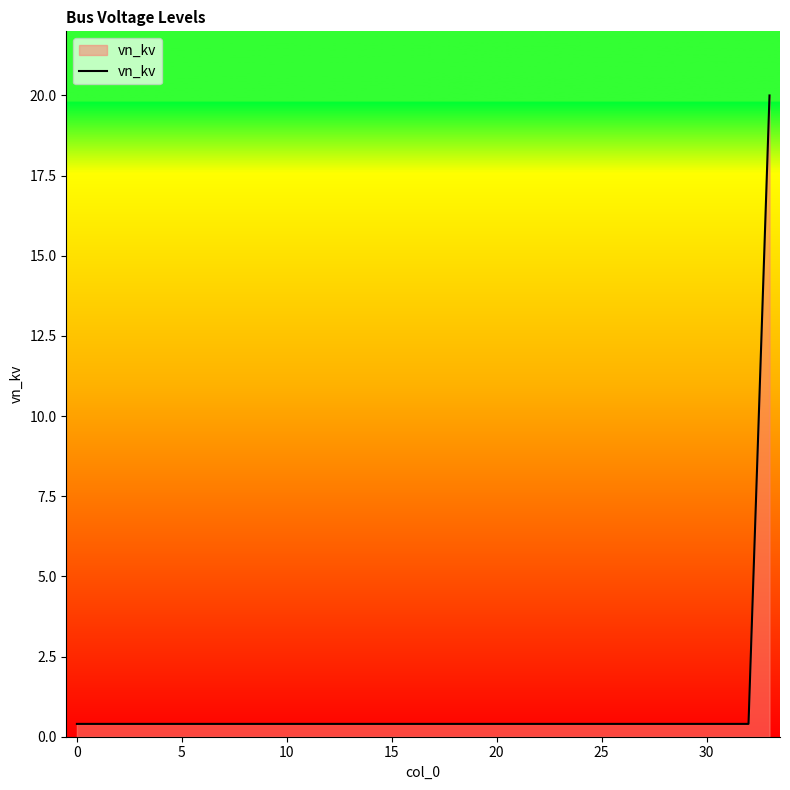

What is the maximum value shown in the chart?

20.0